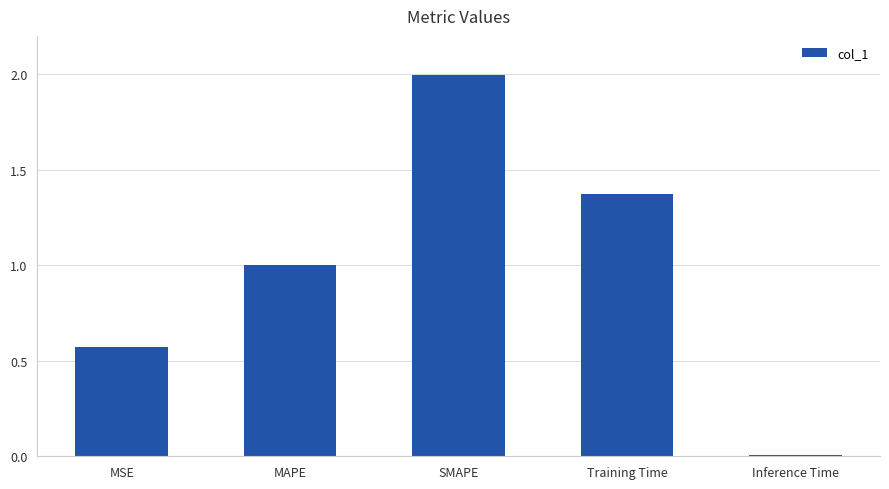

Rank the categories by value from highest to lowest.

SMAPE, Training Time, MAPE, MSE, Inference Time